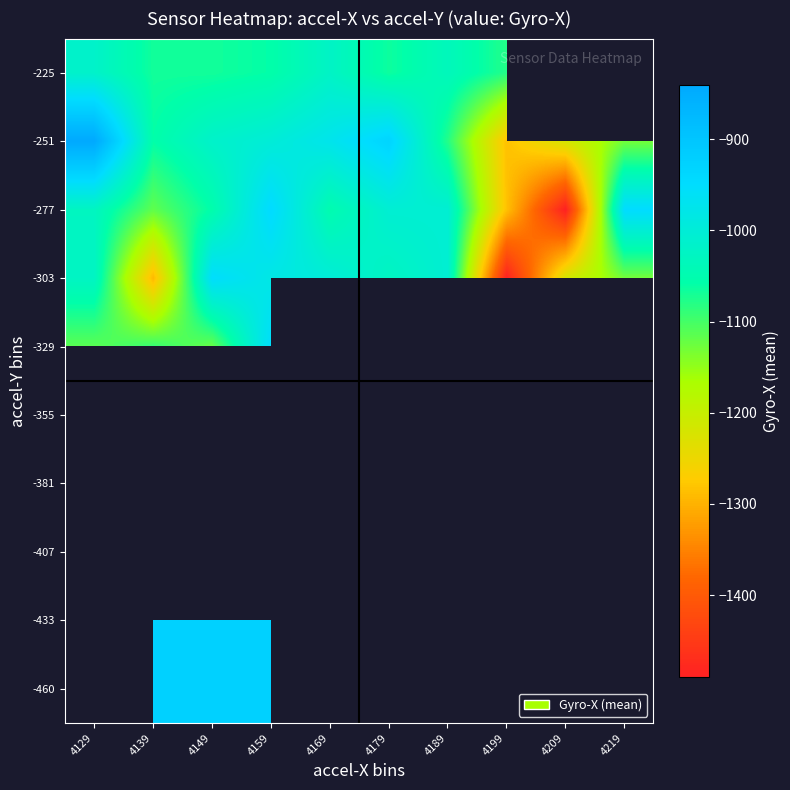

The value of -303 at 4159 is -364.2. True or false?

False